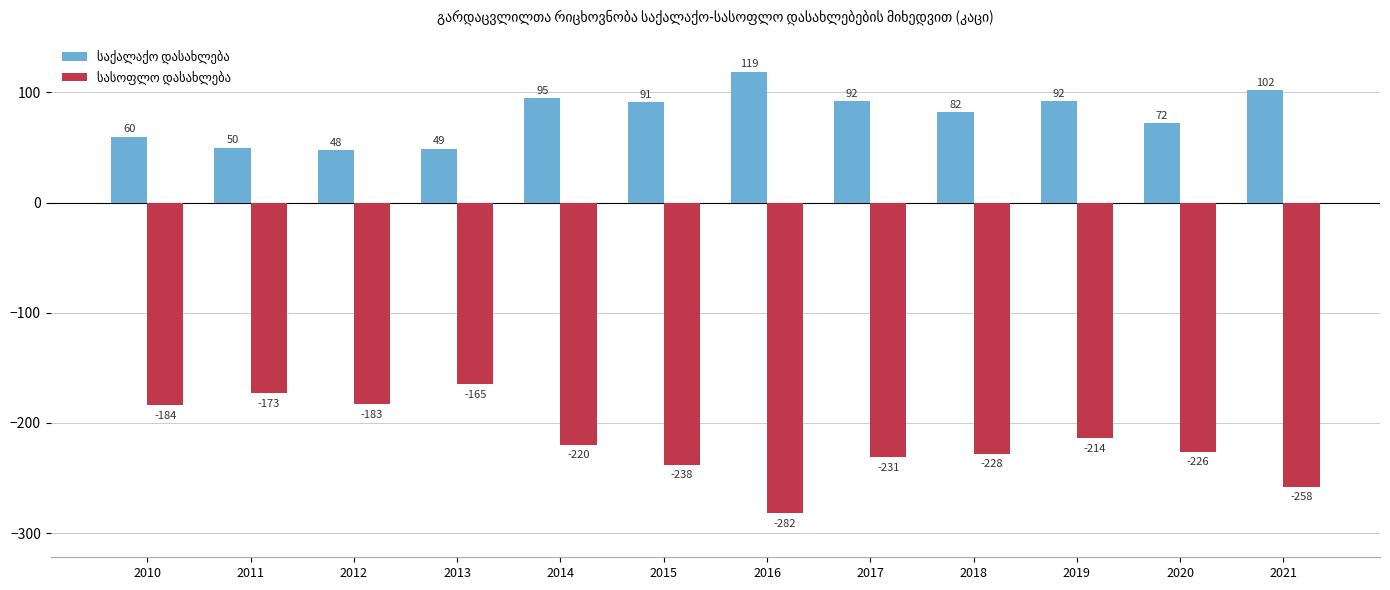

How many bars are there in each group?

2